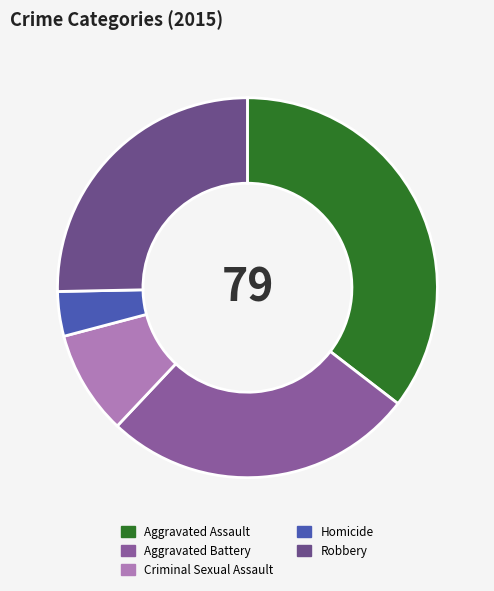

How many slices are in this pie chart?

5